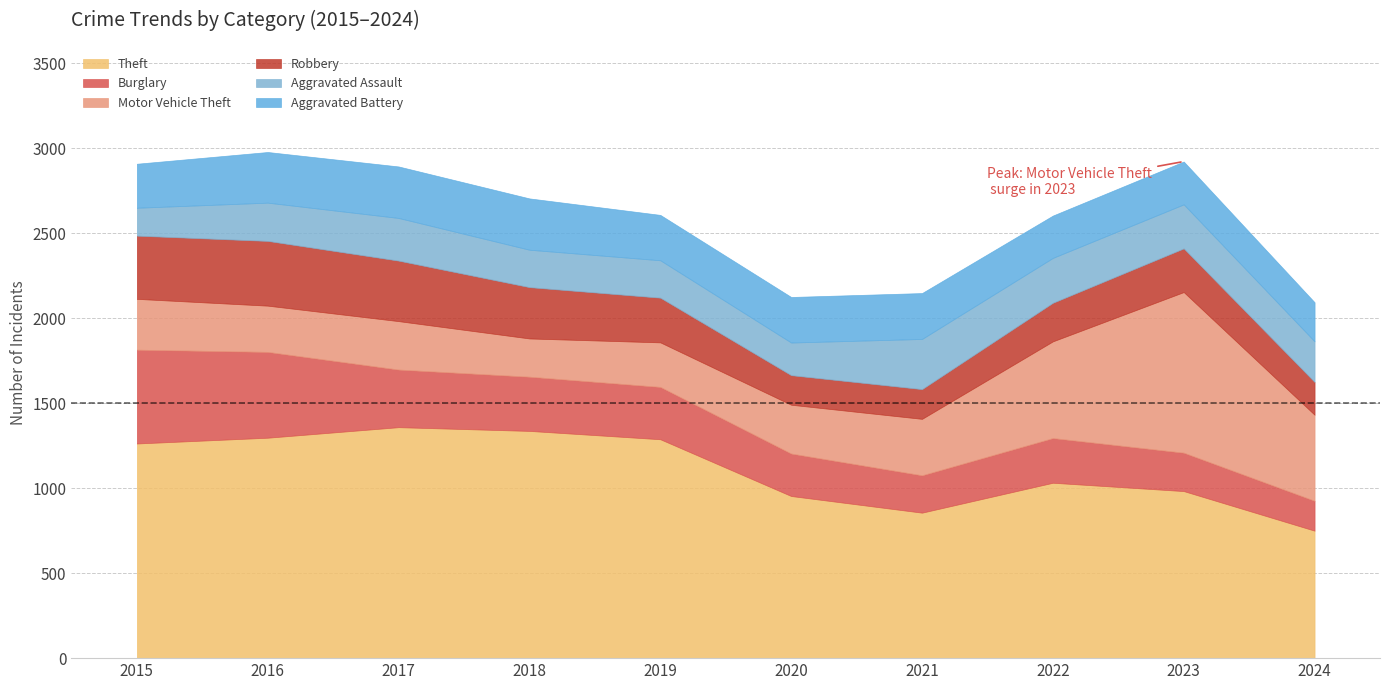

Which category has the highest value in the Theft series?

2017